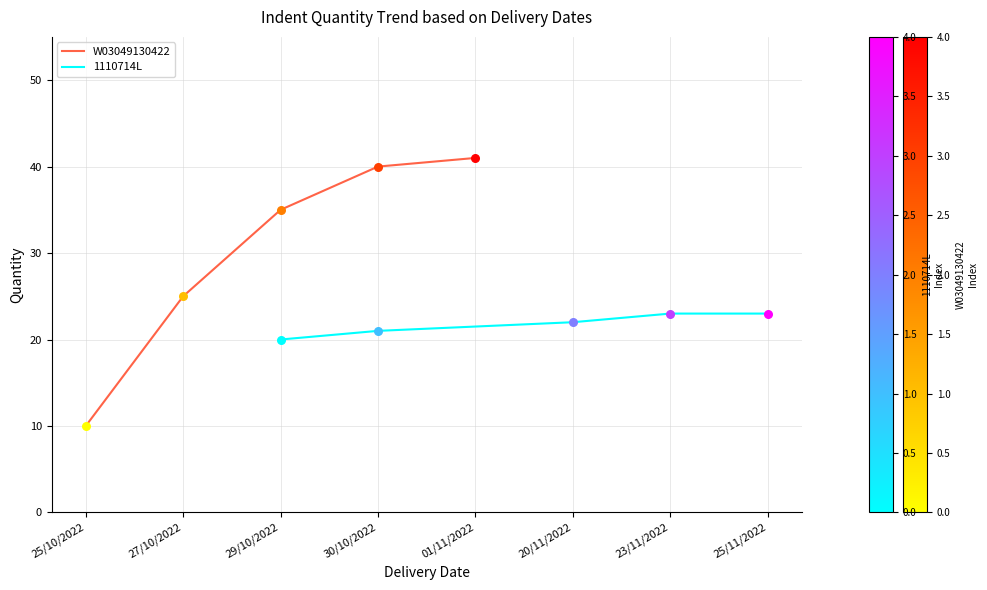

Which series reaches the minimum Y coordinate?

W03049130422